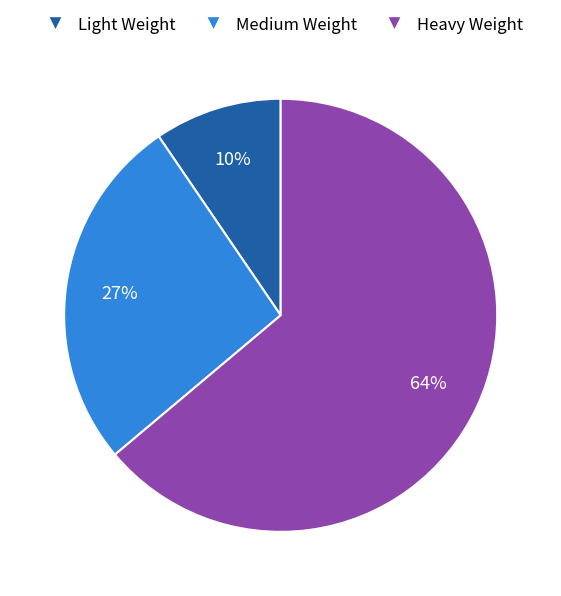

Is it true that Medium Weight is 19% of the pie?

False